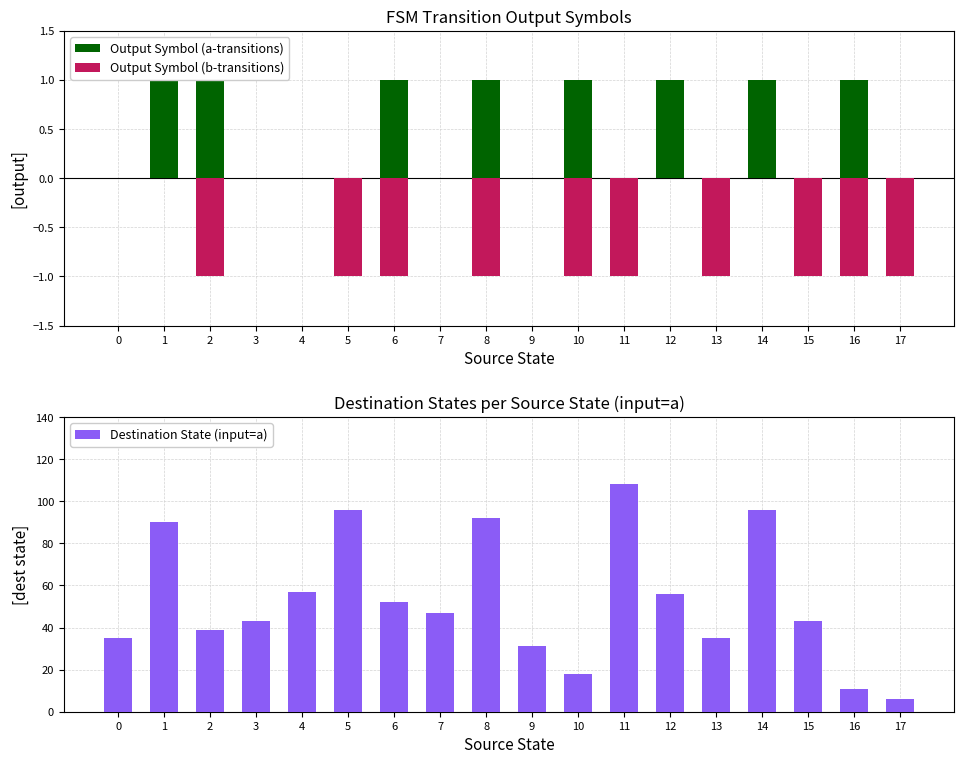

At which category is the sum across all series the highest?

11